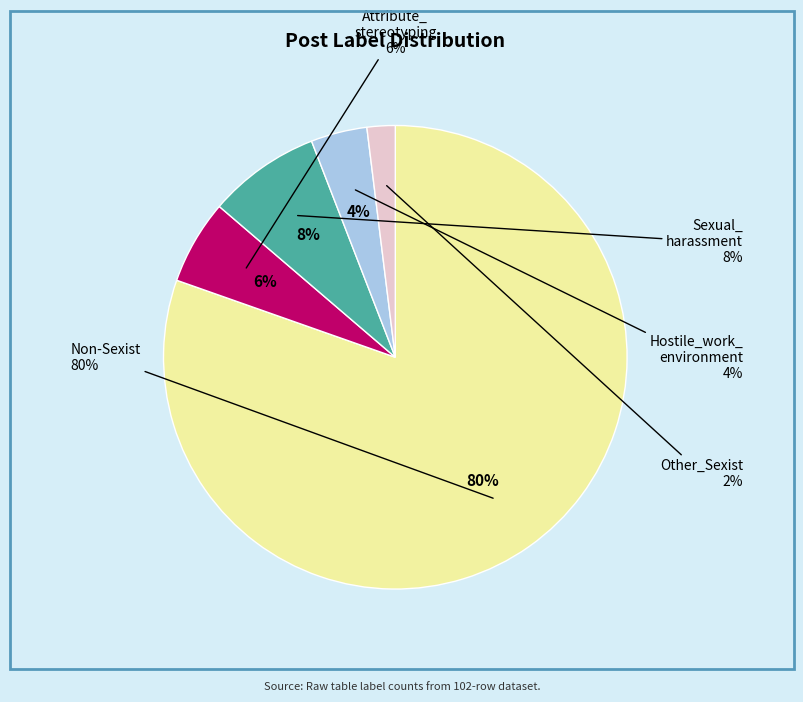

What is the ratio of the value at Sexual_harassment to the value at Other_Sexist?

4.0